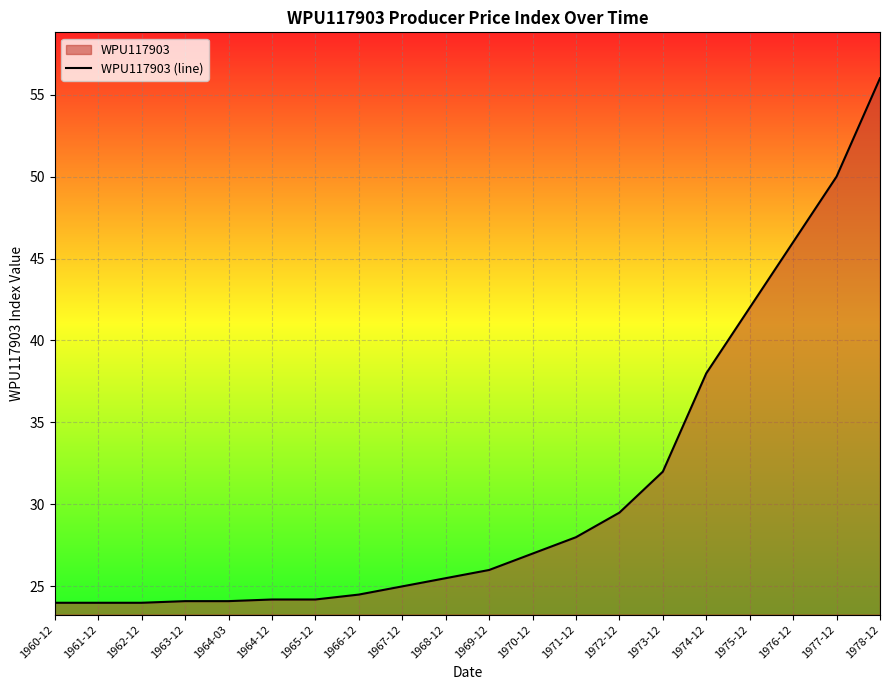

What is the value of the 19th point from the left?

50.0